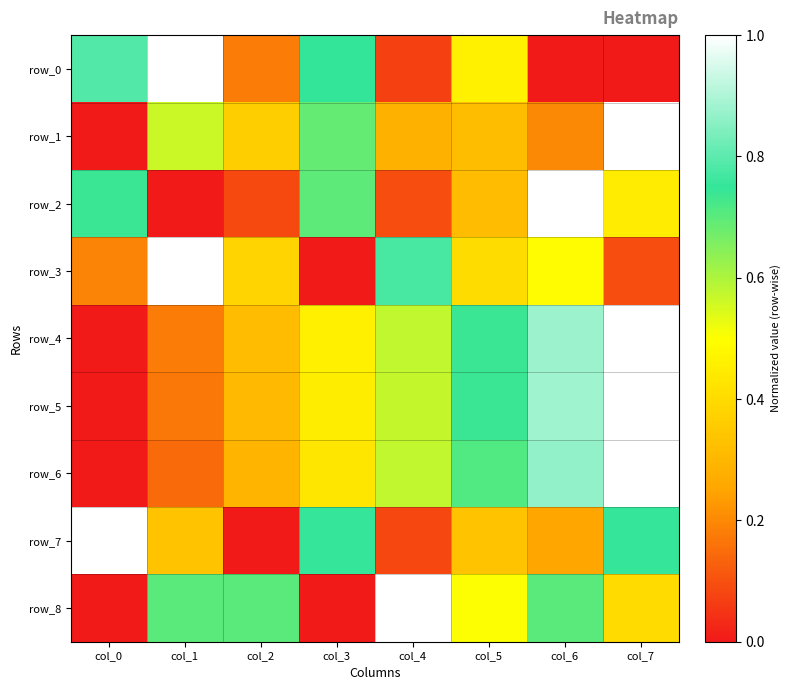

Between col_3 and col_5, which is larger?

col_3